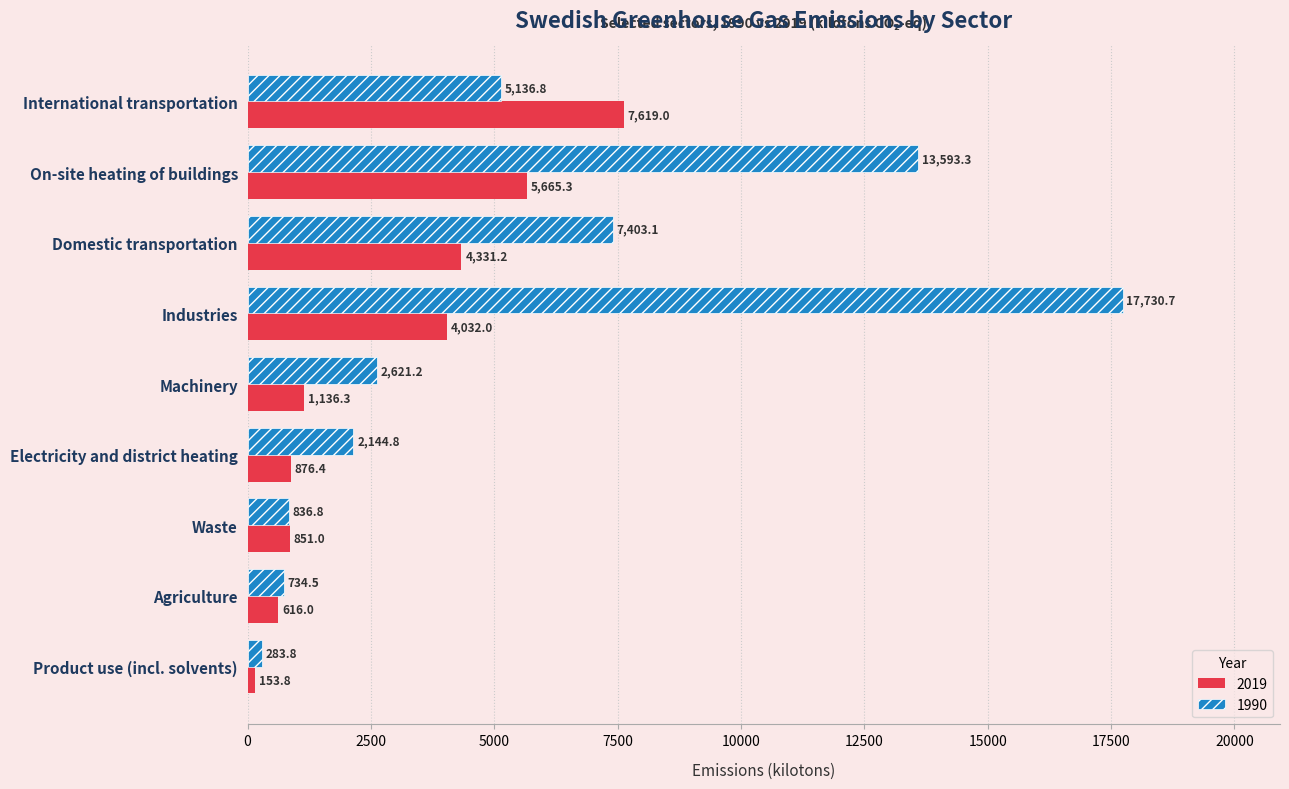

True or false: 1990 has a value of 3473.3 at On-site heating of buildings.

False